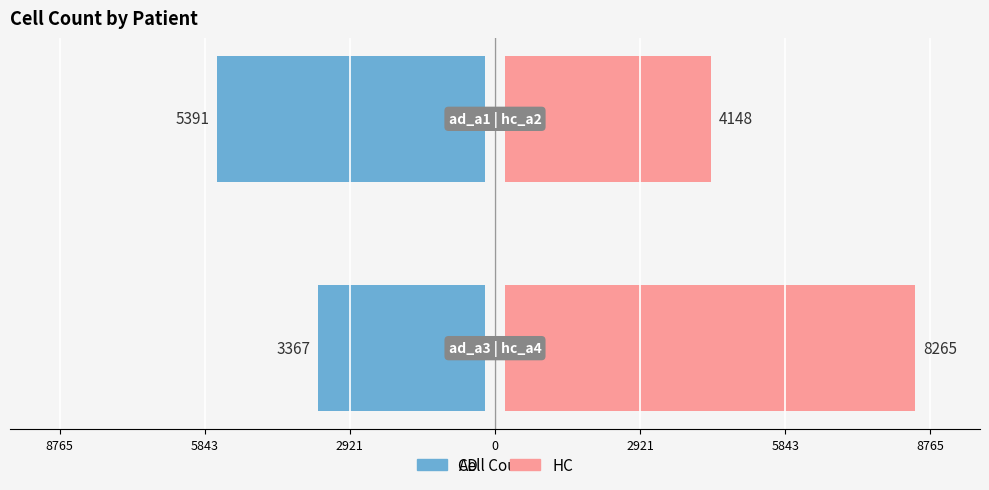

What is the maximum value shown in the chart?

8265